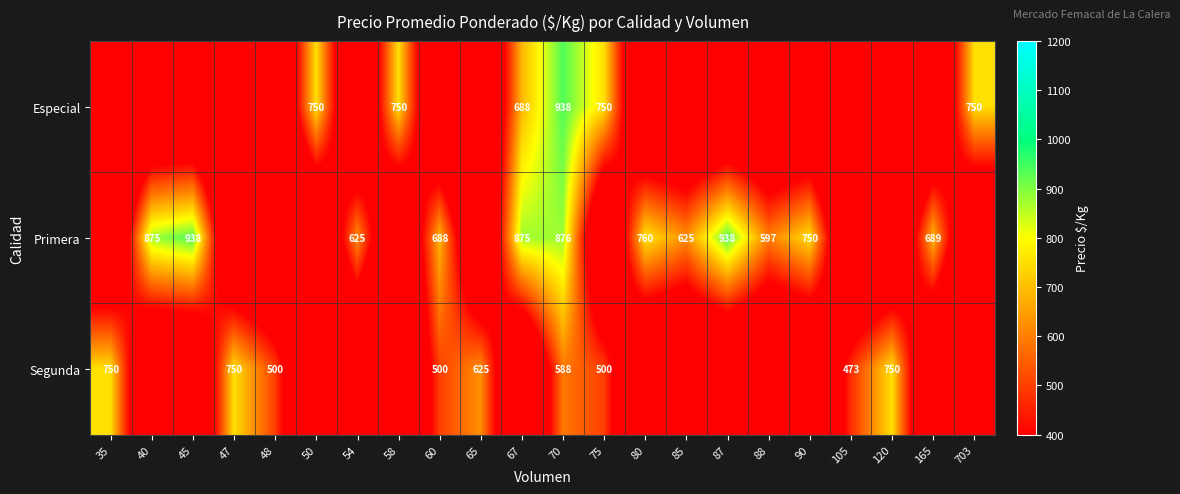

Is it true that Primera equals 938 at 87?

True